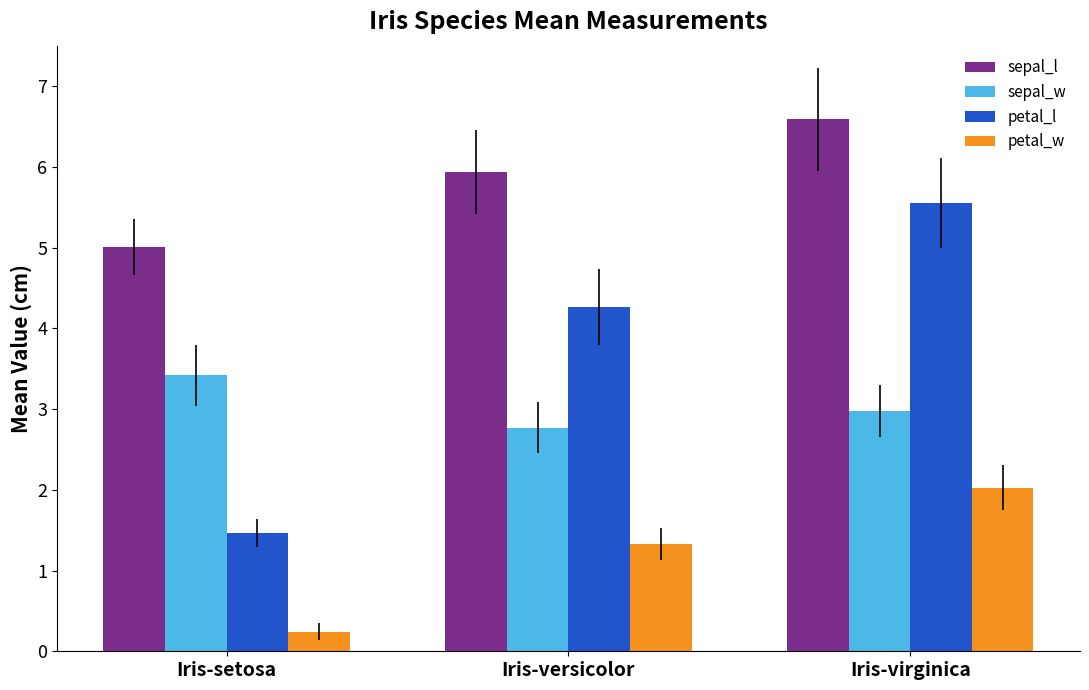

Reading left to right, what are all the values shown in this chart?

sepal_l: Iris-setosa=5.0	Iris-versicolor=5.9	Iris-virginica=6.6
sepal_w: Iris-setosa=3.4	Iris-versicolor=2.8	Iris-virginica=3.0
petal_l: Iris-setosa=1.5	Iris-versicolor=4.3	Iris-virginica=5.6
petal_w: Iris-setosa=0.2	Iris-versicolor=1.3	Iris-virginica=2.0